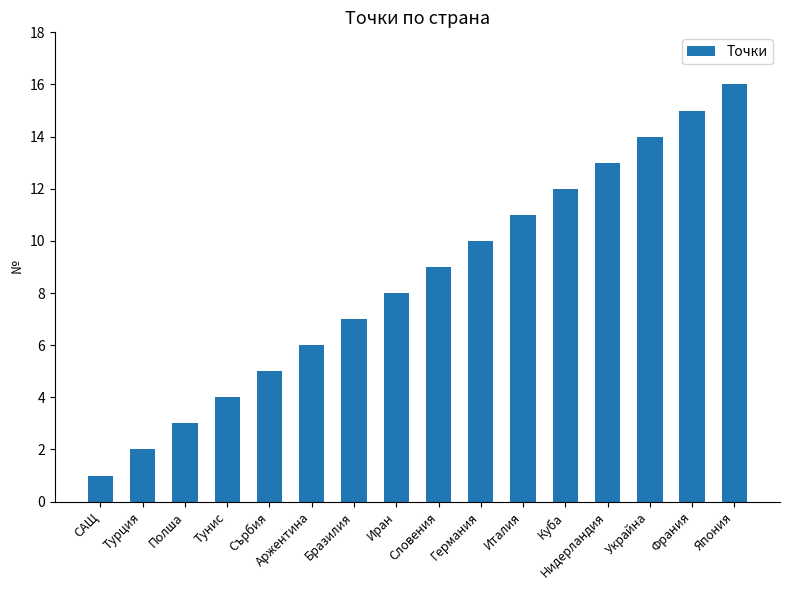

What is the difference between the values at Иран and Украйна?

6